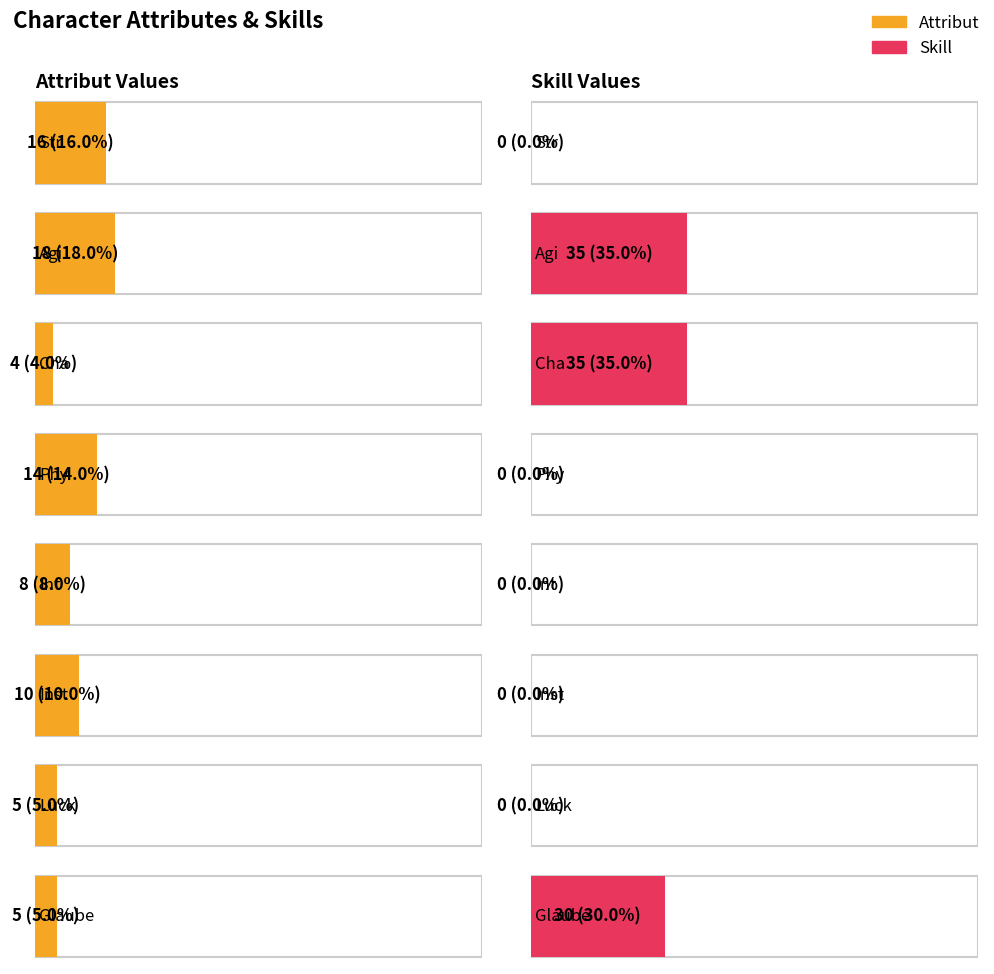

What is the total value across all series at Str?

16